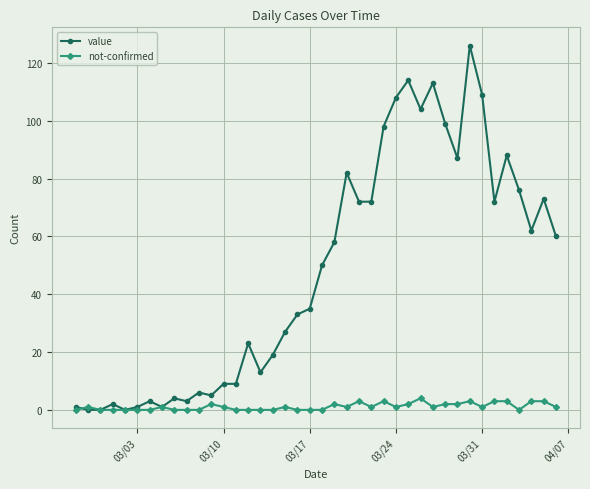

Rank the series by their average value, from highest to lowest.

value, not-confirmed